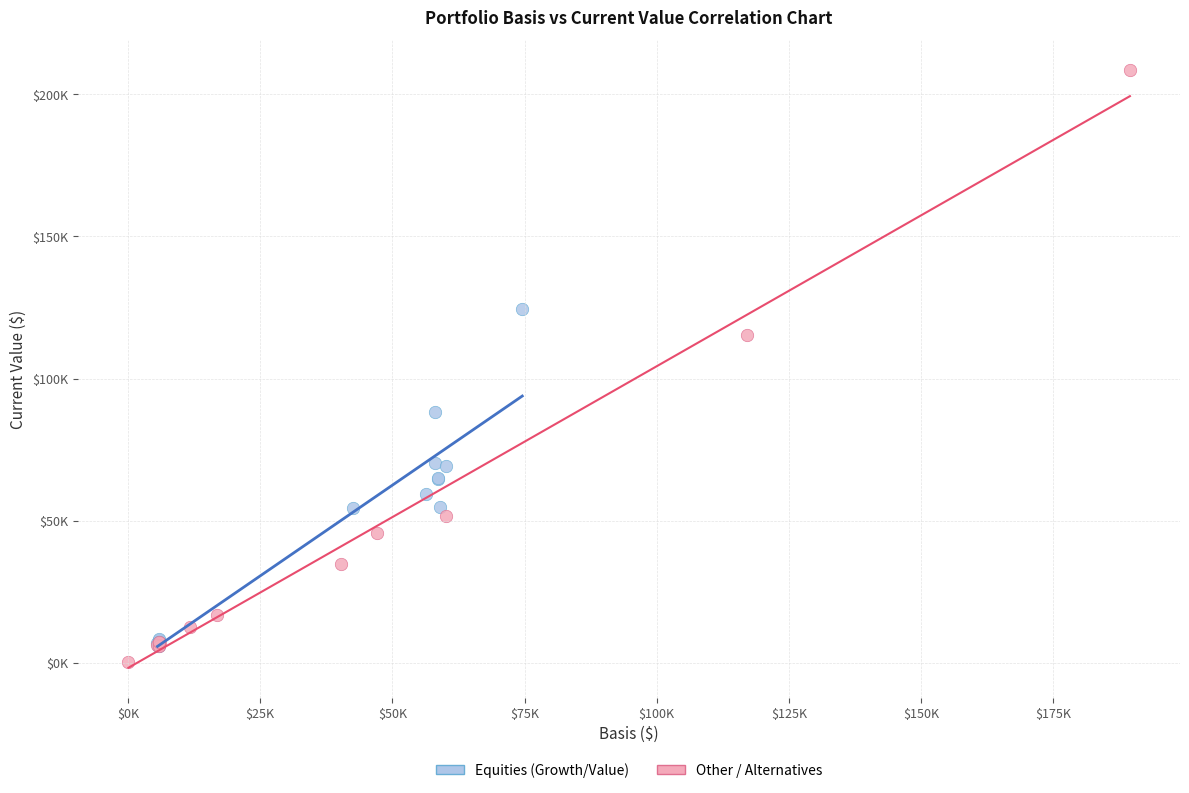

What are all the series names shown in the legend?

Equities (Growth/Value), Other / Alternatives